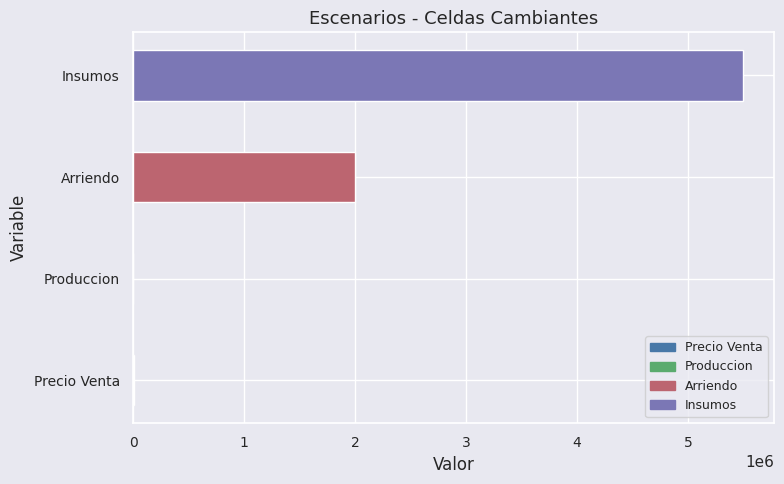

What is the sum of all values?

7505030